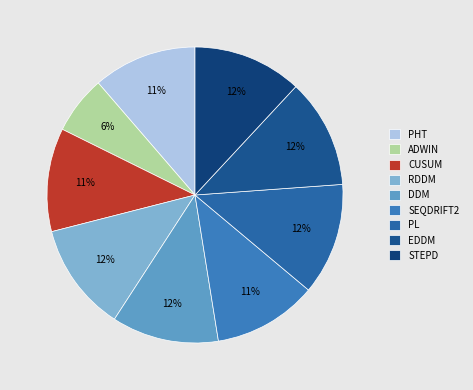

Which slice is the smallest?

ADWIN